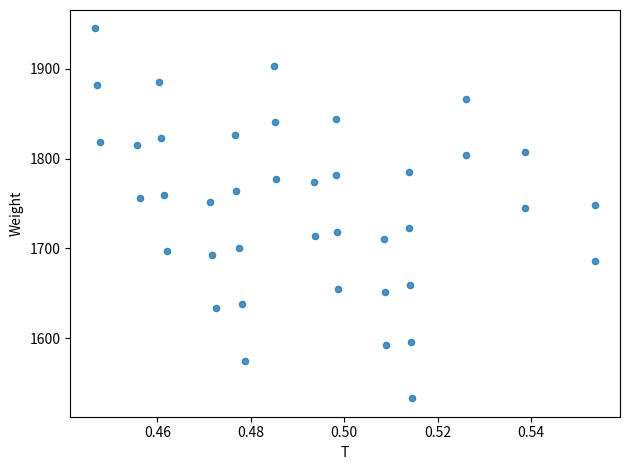

What is the range of Y values (max minus min)?

411.6